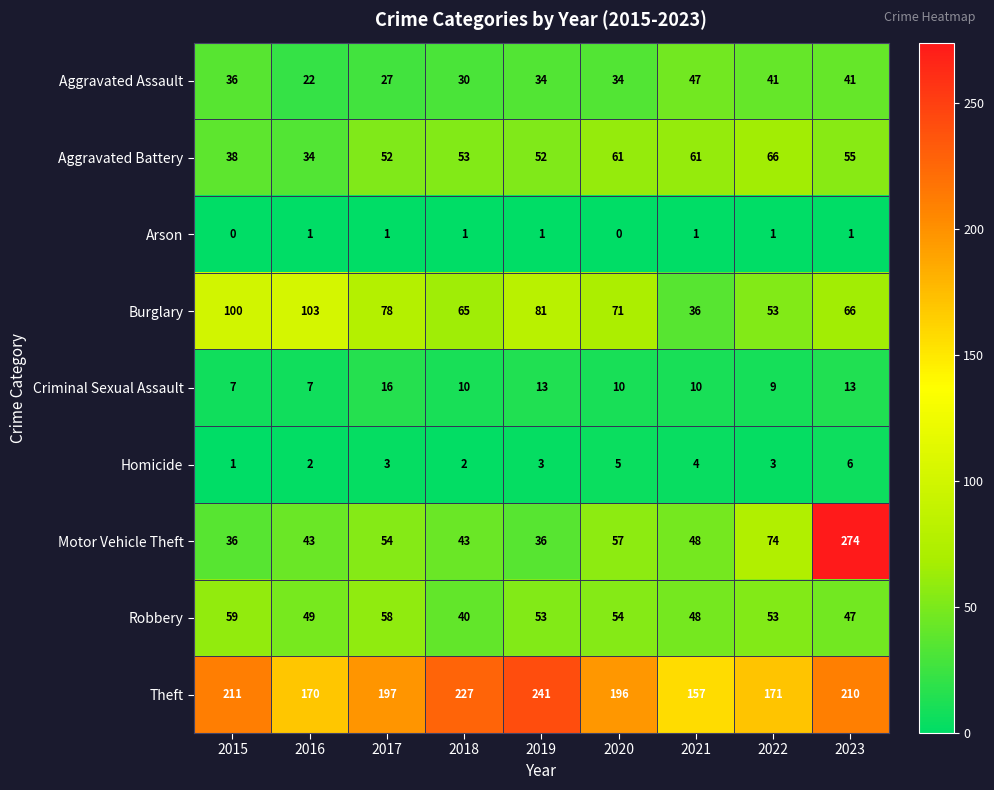

What is the maximum value shown in the chart?

274